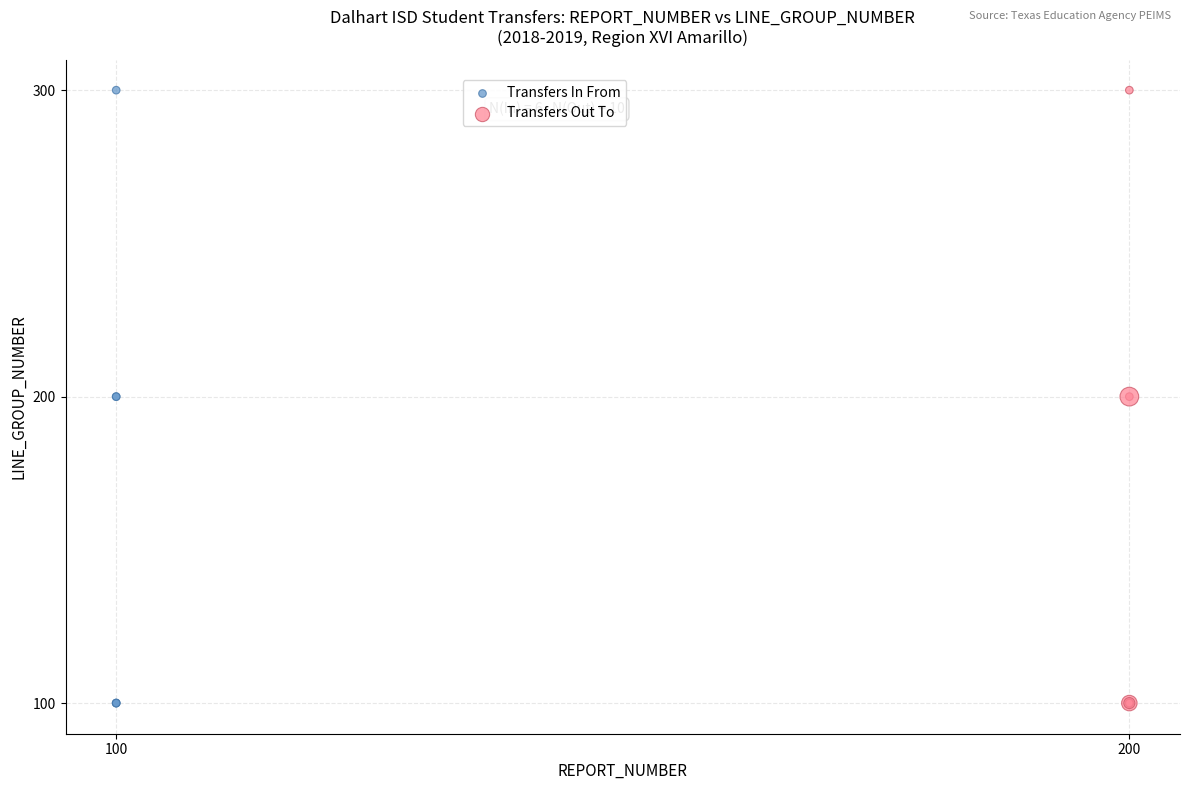

What are all the series names shown in the legend?

Transfers In From, Transfers Out To